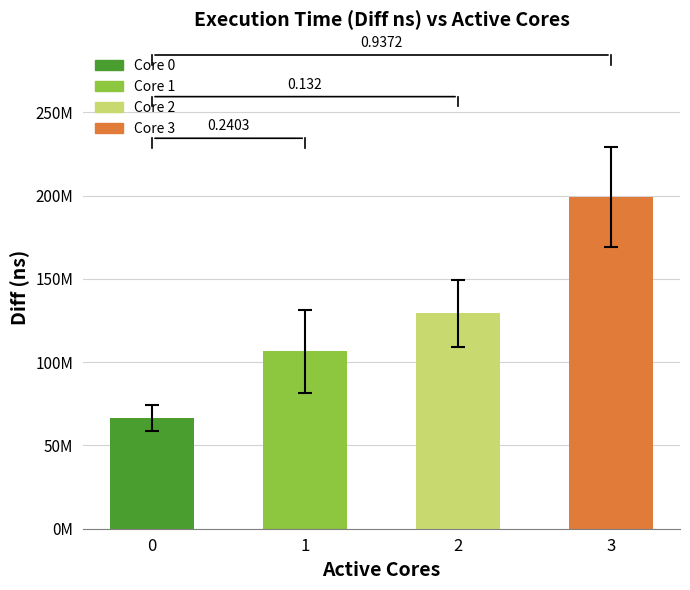

What is the difference between the values at 1 and 2?

22741302